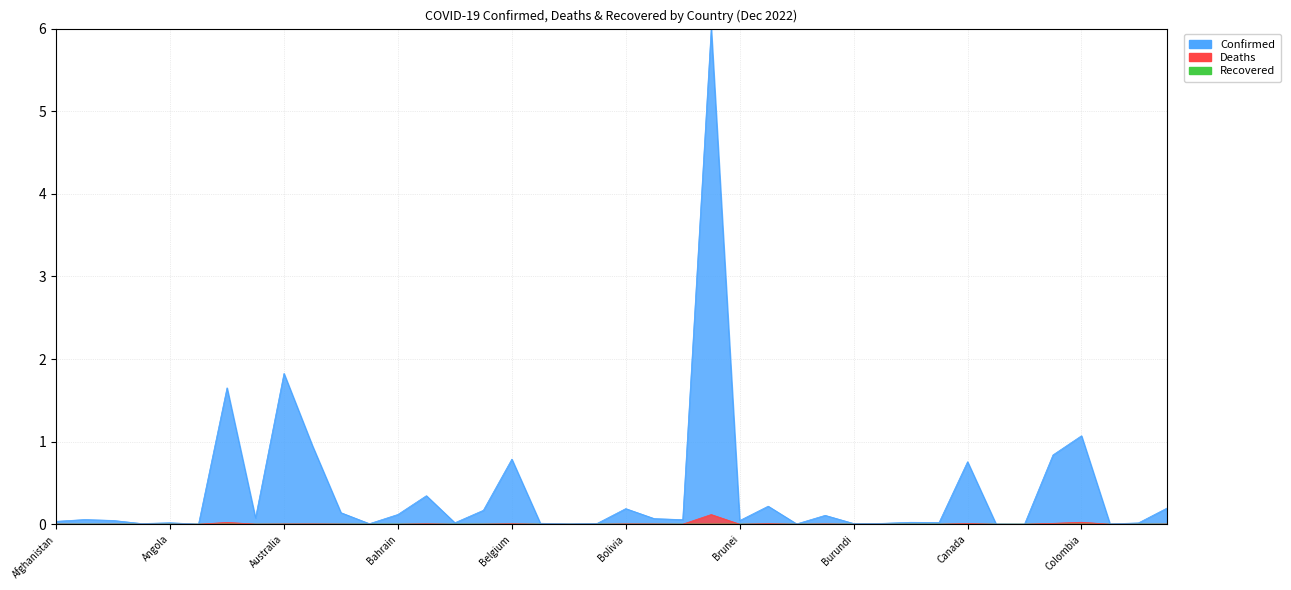

Which label corresponds to the largest value in the chart?

Brazil